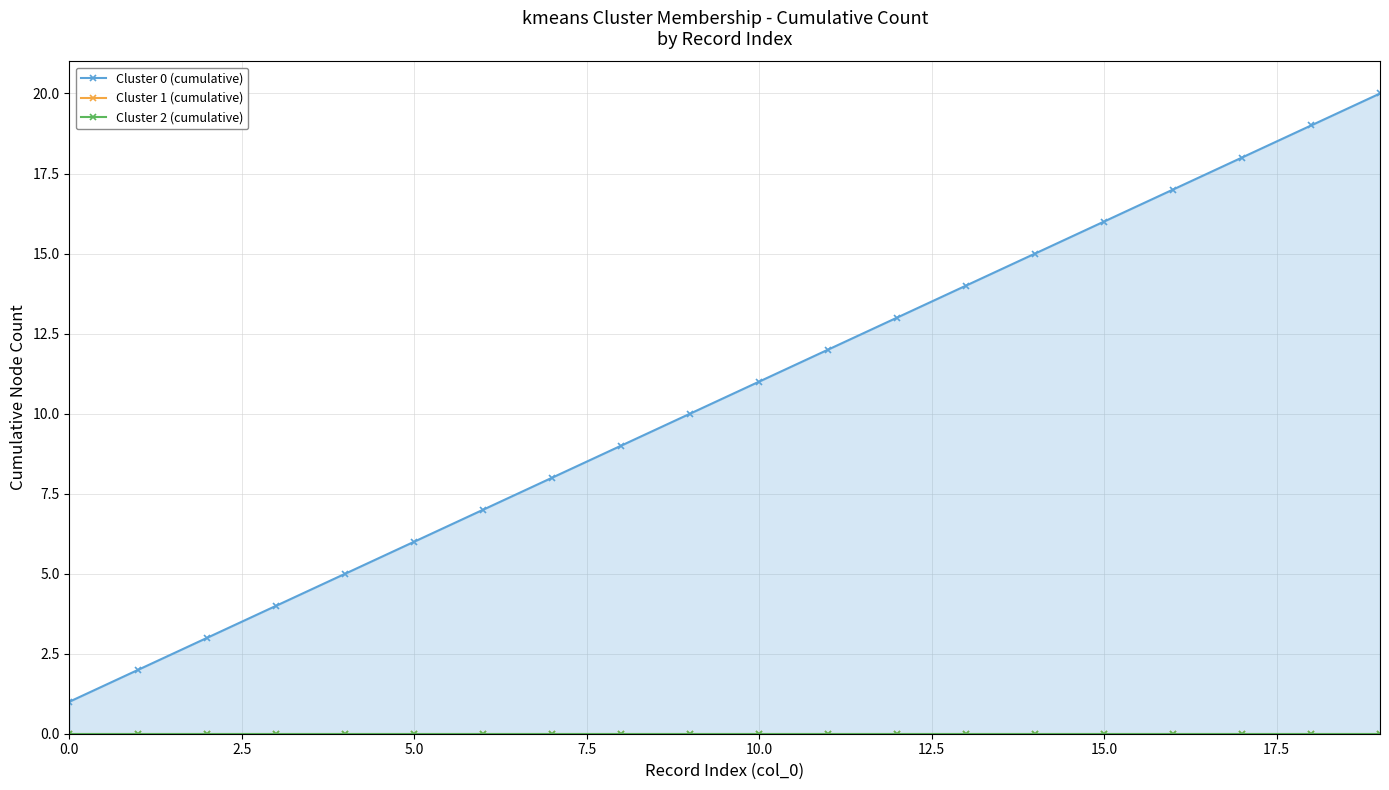

At 10, list the series in order from largest to smallest.

Cluster 0 (cumulative), Cluster 1 (cumulative), Cluster 2 (cumulative)